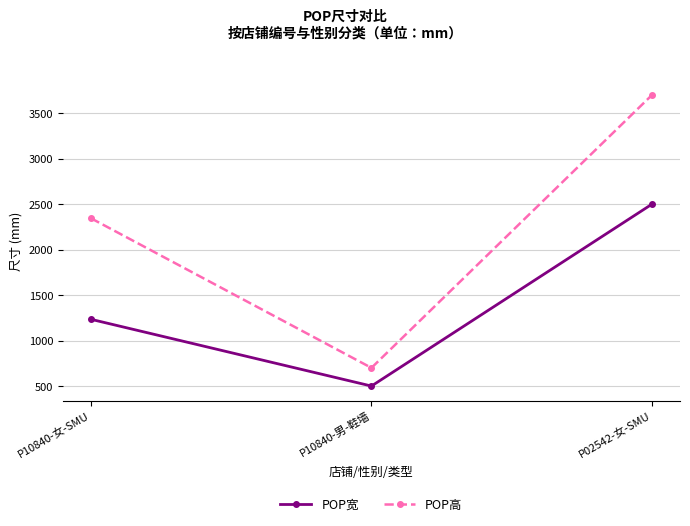

What is the spread (max minus min) of values at P02542-女-SMU?

1200